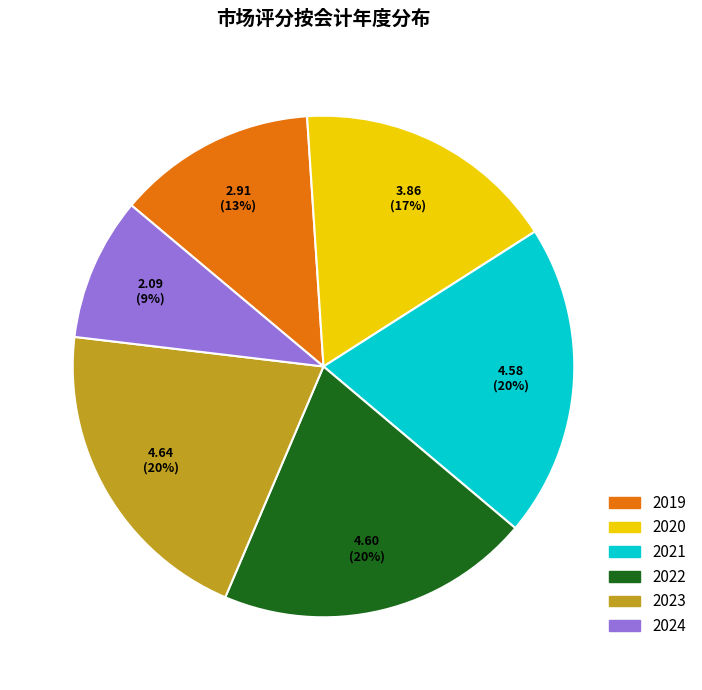

To the nearest percent, what percentage of the pie is 2023?

20%